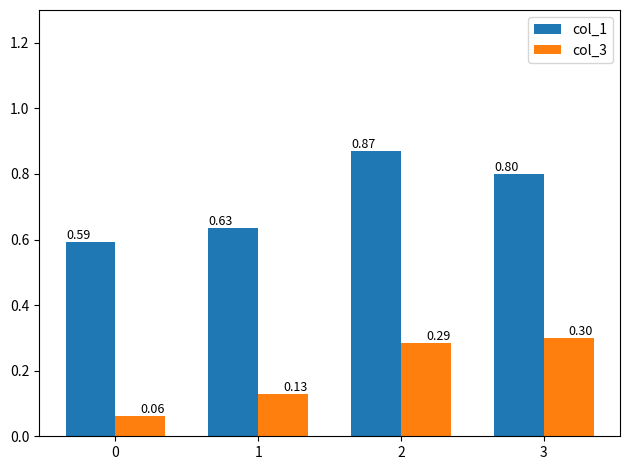

Rank the series at 2 from lowest to highest value.

col_3, col_1